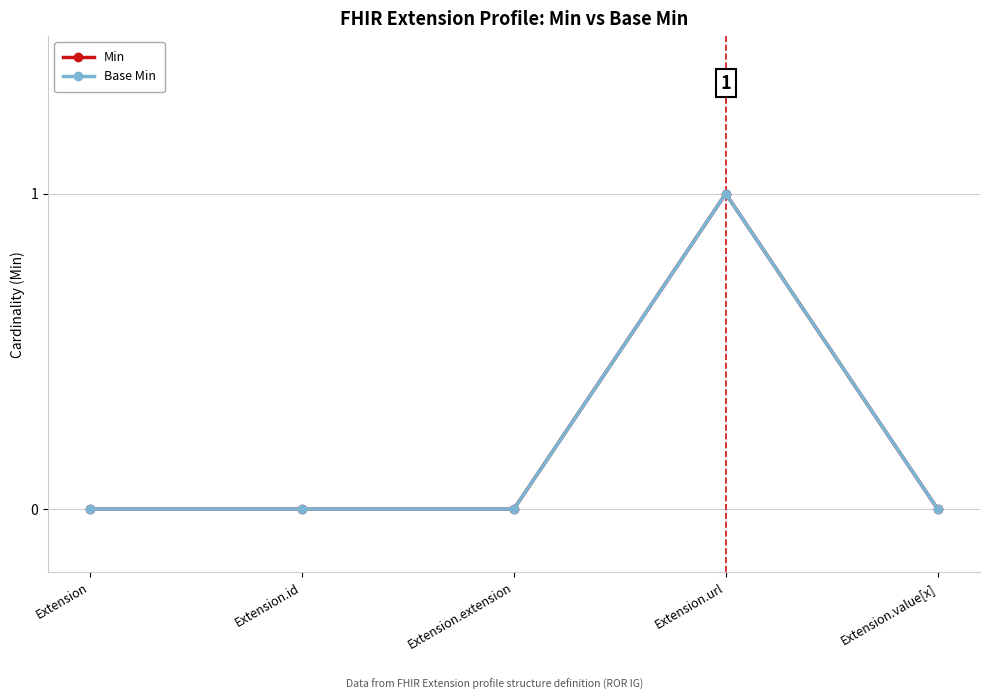

Reading left to right, what are all the values shown in this chart?

Min: Extension=0	Extension.id=0	Extension.extension=0	Extension.url=1	Extension.value[x]=0
Base Min: Extension=0	Extension.id=0	Extension.extension=0	Extension.url=1	Extension.value[x]=0